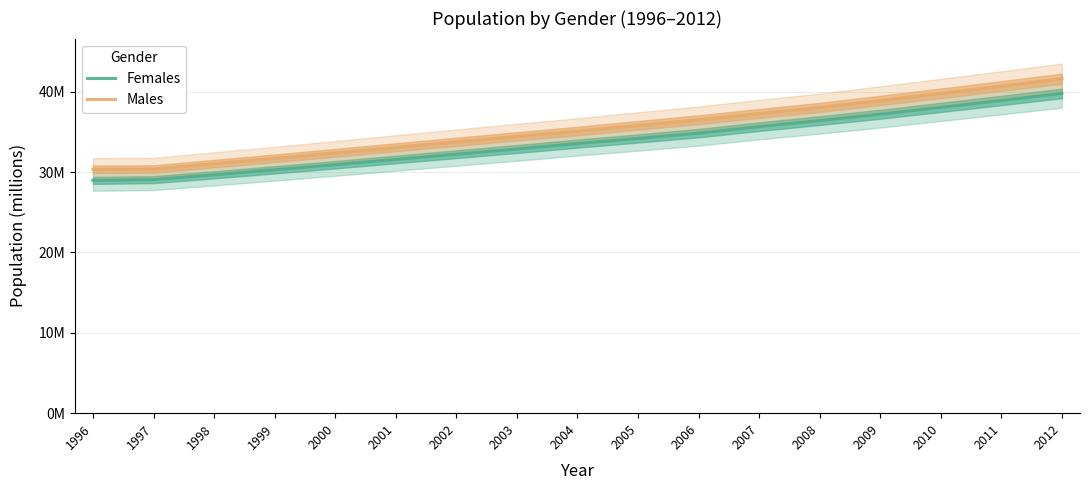

Read the Females value at 2004.

33.5